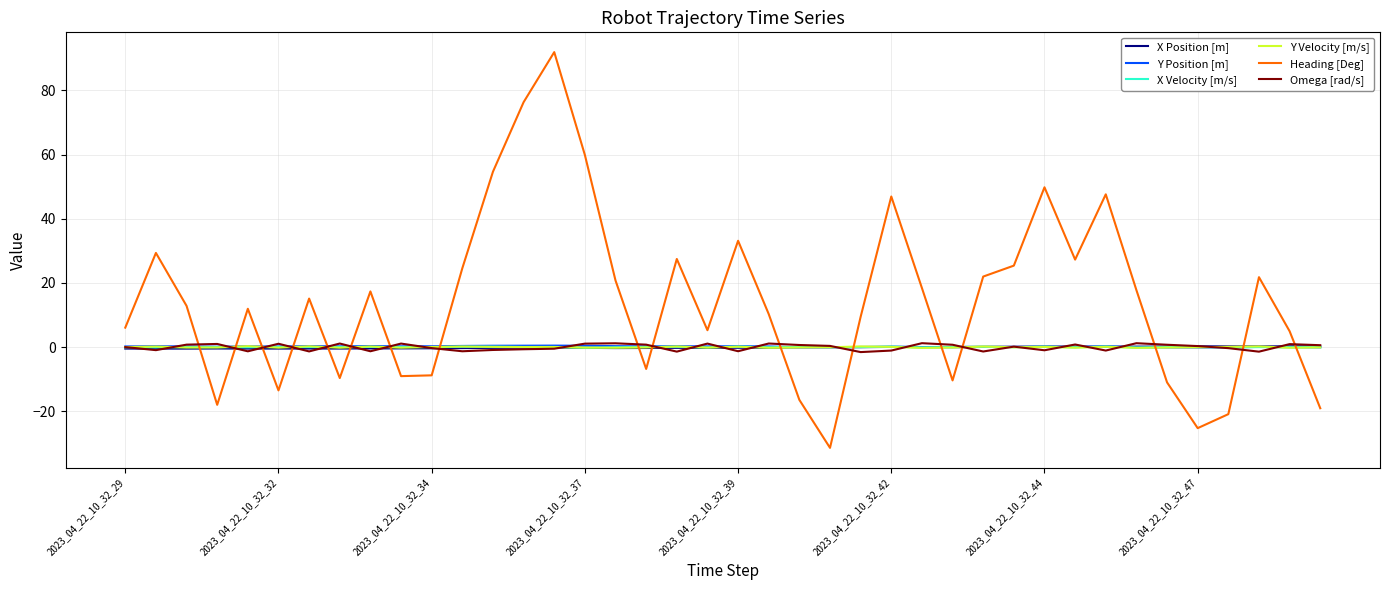

Which series has the largest total across all categories?

Heading [Deg]